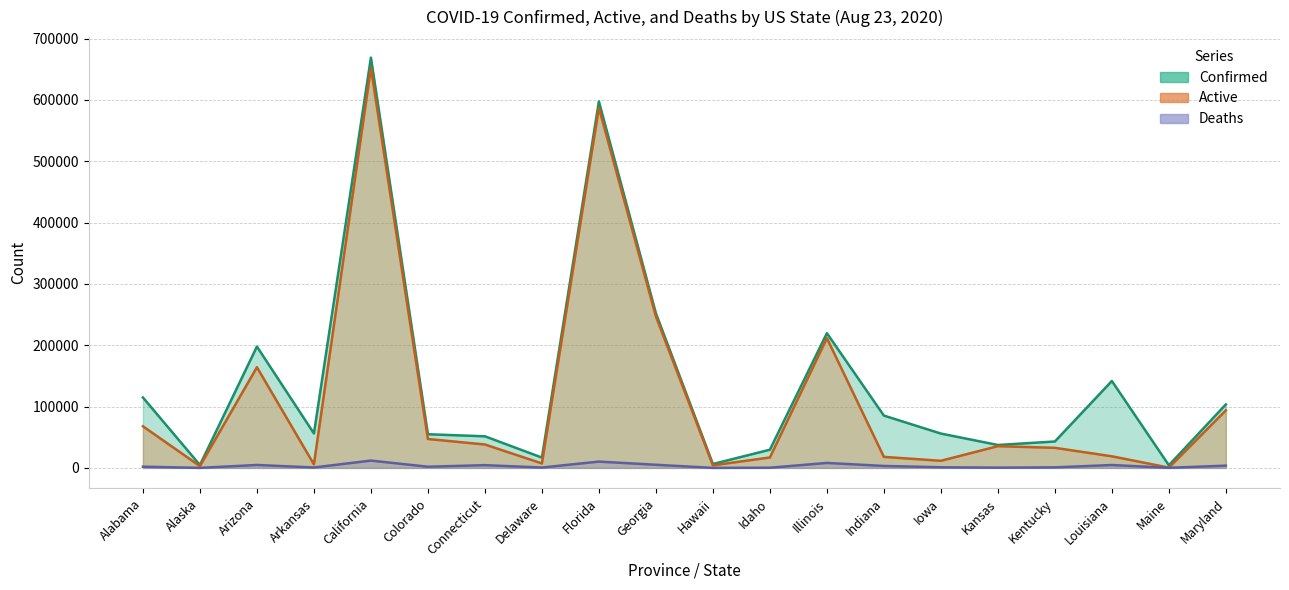

What is the sum of all Confirmed values?

2742815